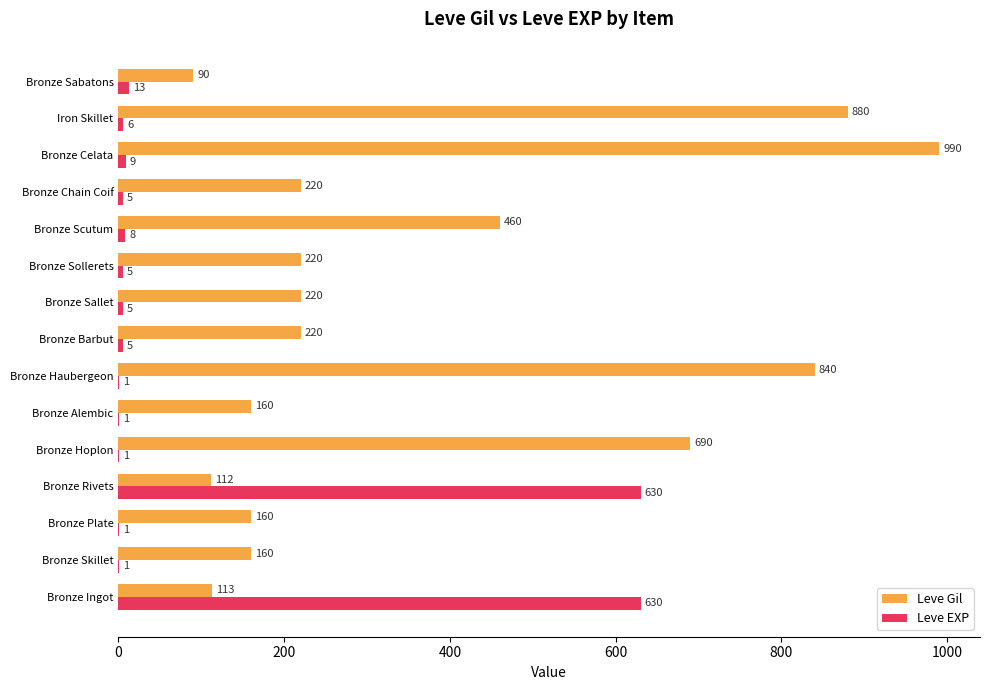

Between Bronze Plate and Iron Skillet, which series saw the biggest shift?

Leve Gil